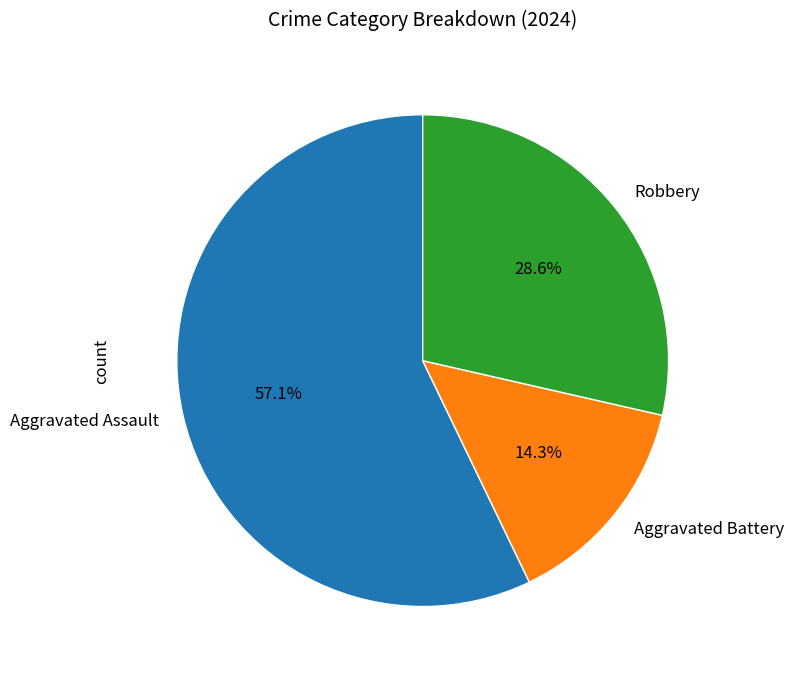

Which category has the biggest portion of the pie?

Aggravated Assault